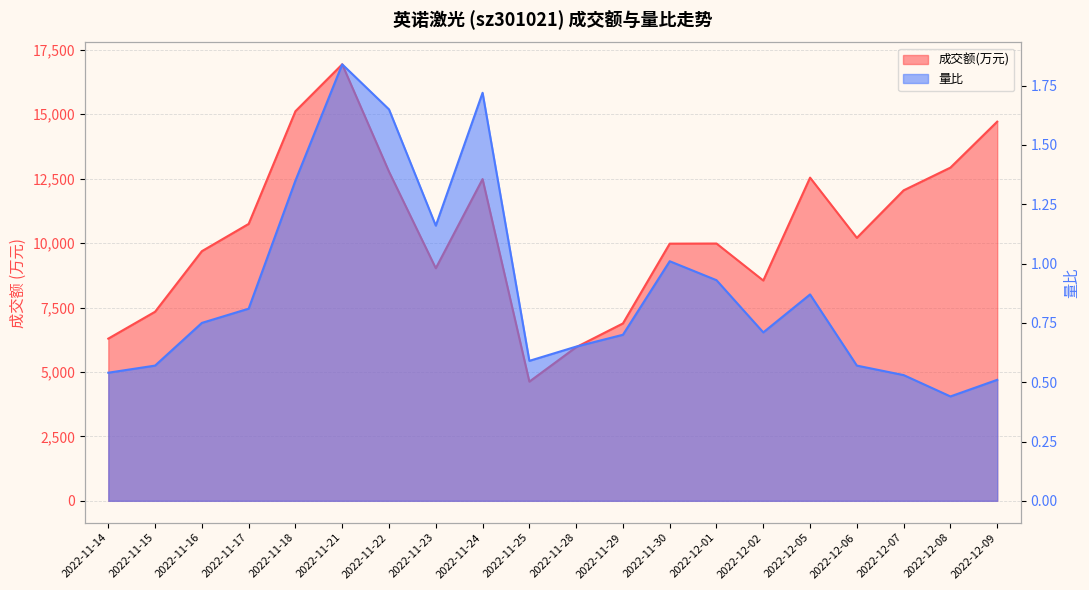

What is the difference between the maximum and minimum values in the 量比 series?

1.4